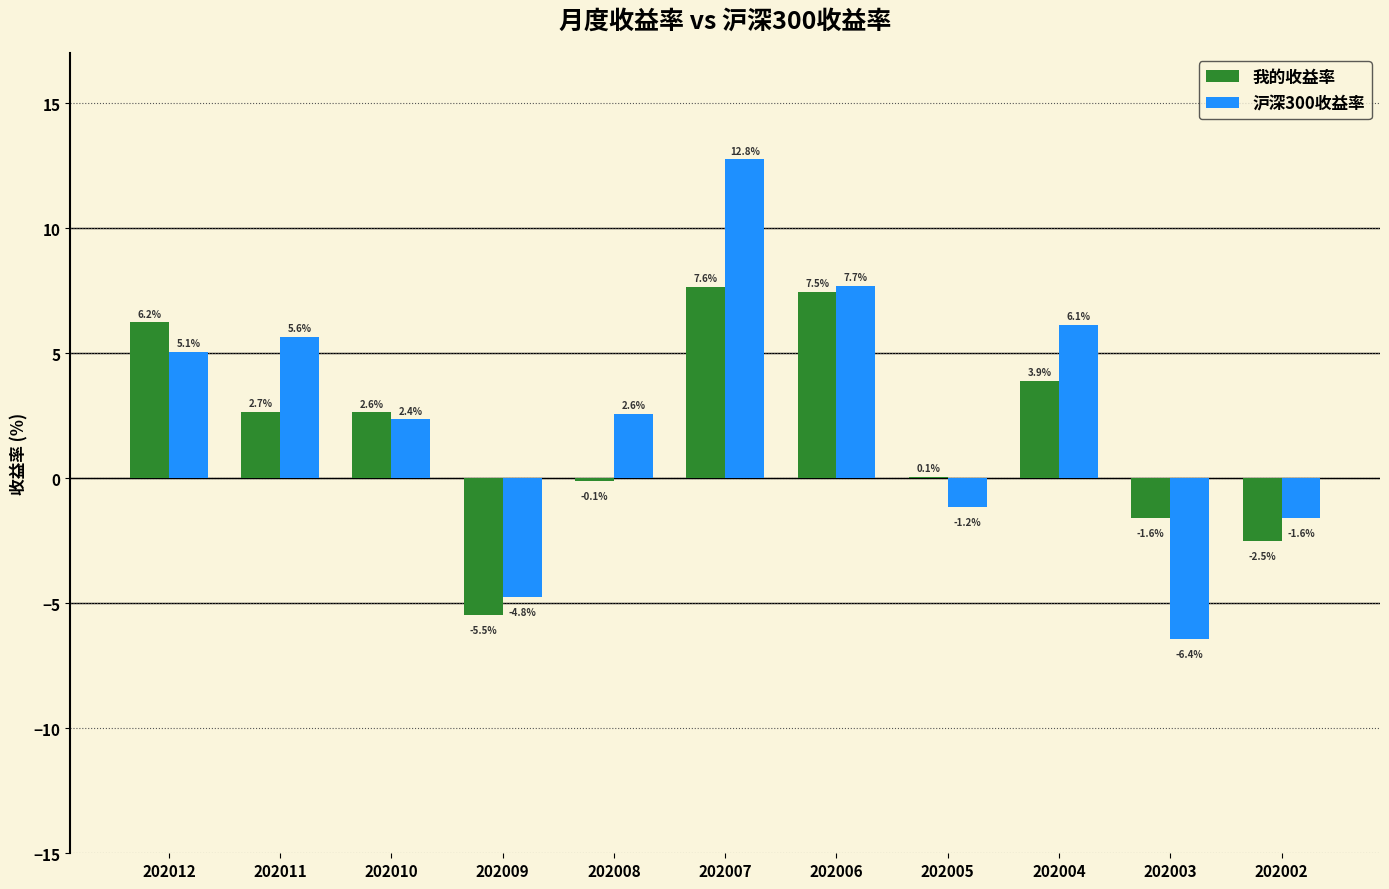

What is the sum of all 沪深300收益率 values?

28.3